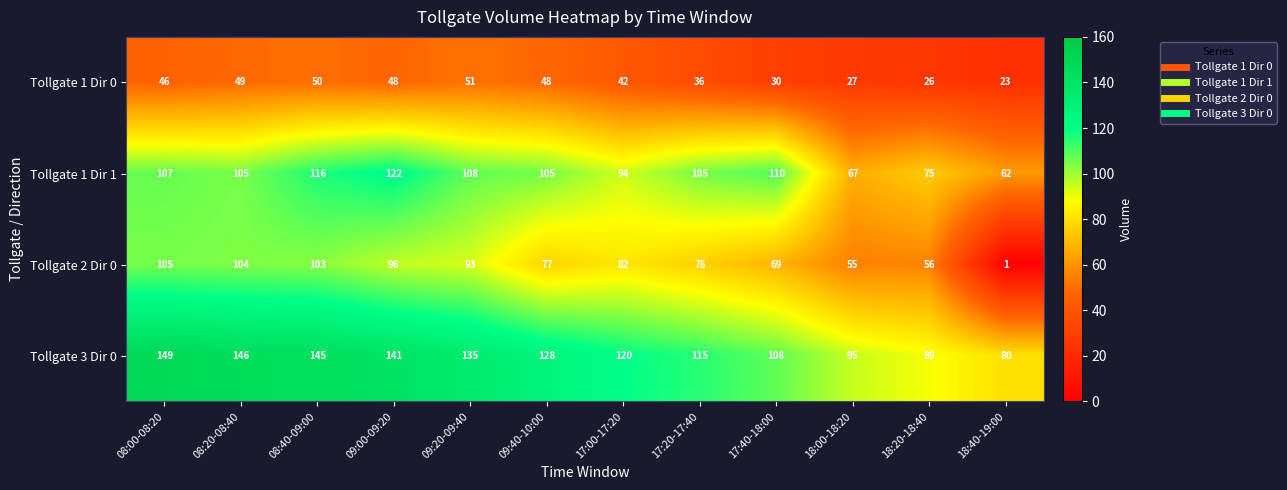

Is it true that Tollgate 2 Dir 0 equals 67 at 08:40-09:00?

False